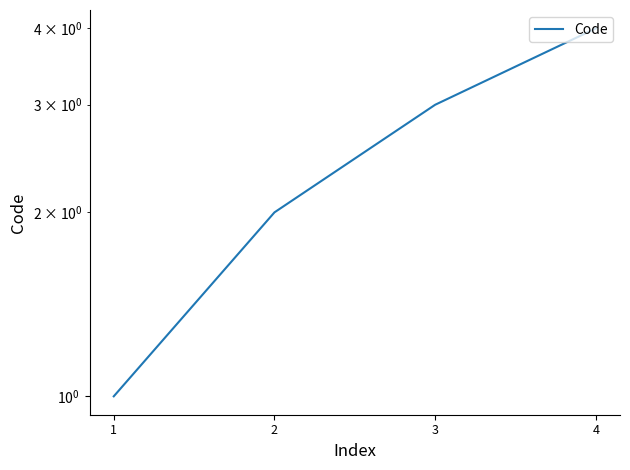

How many values are between 2 and 4?

3